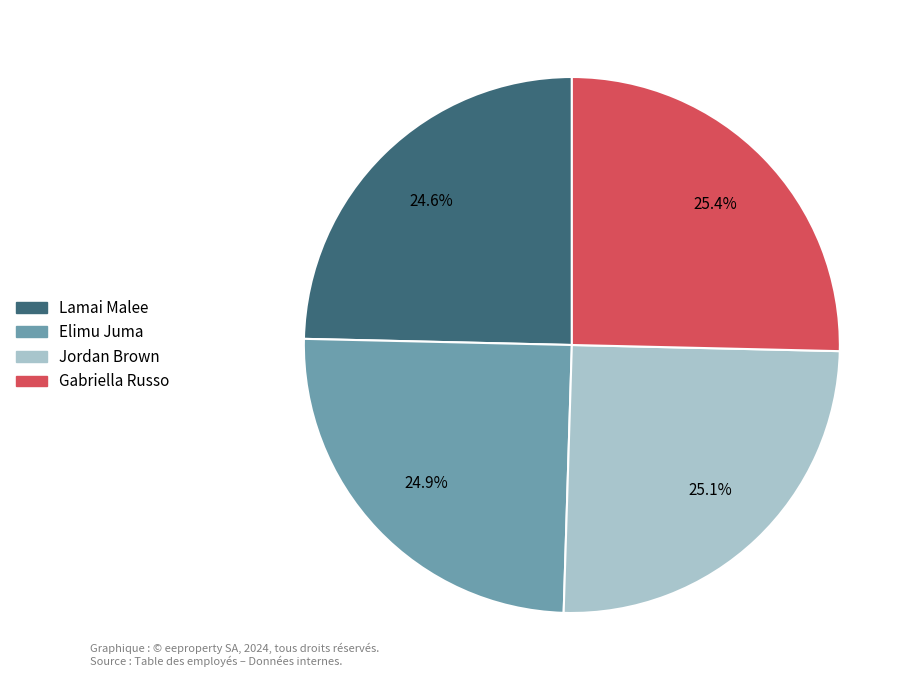

Which has a higher value, Lamai Malee or Gabriella Russo?

Gabriella Russo